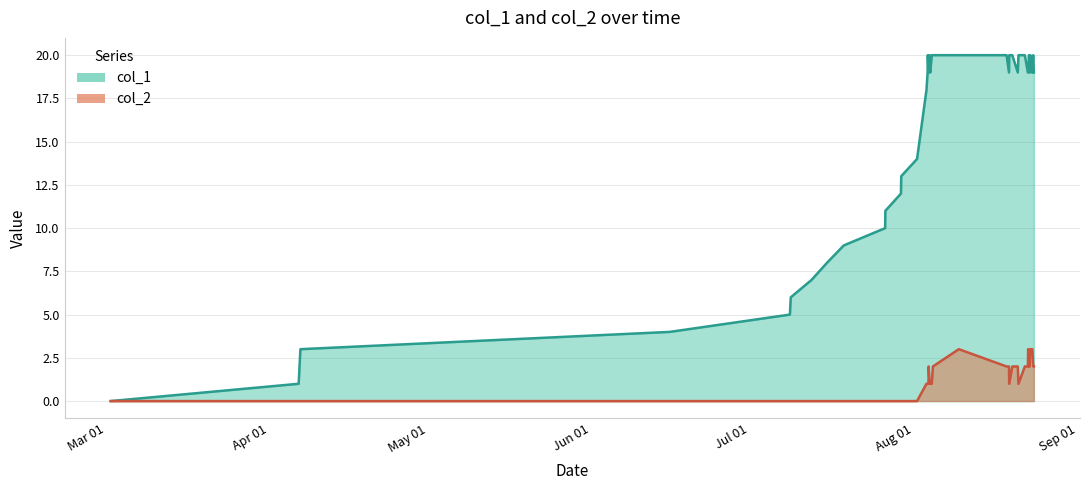

How many interior local valleys does the col_1 series have?

4